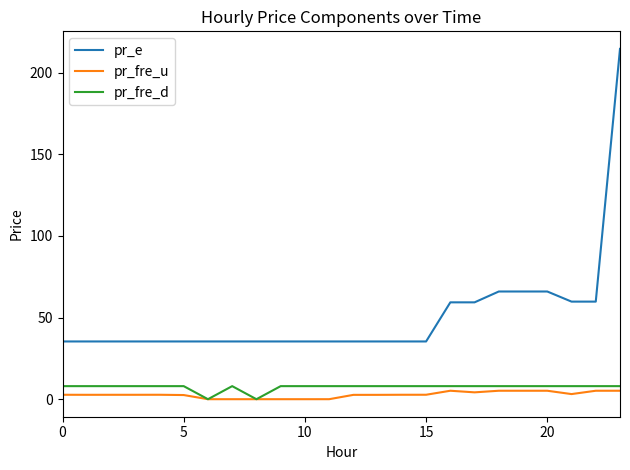

How many pr_fre_d values are between 8 and 9?

22